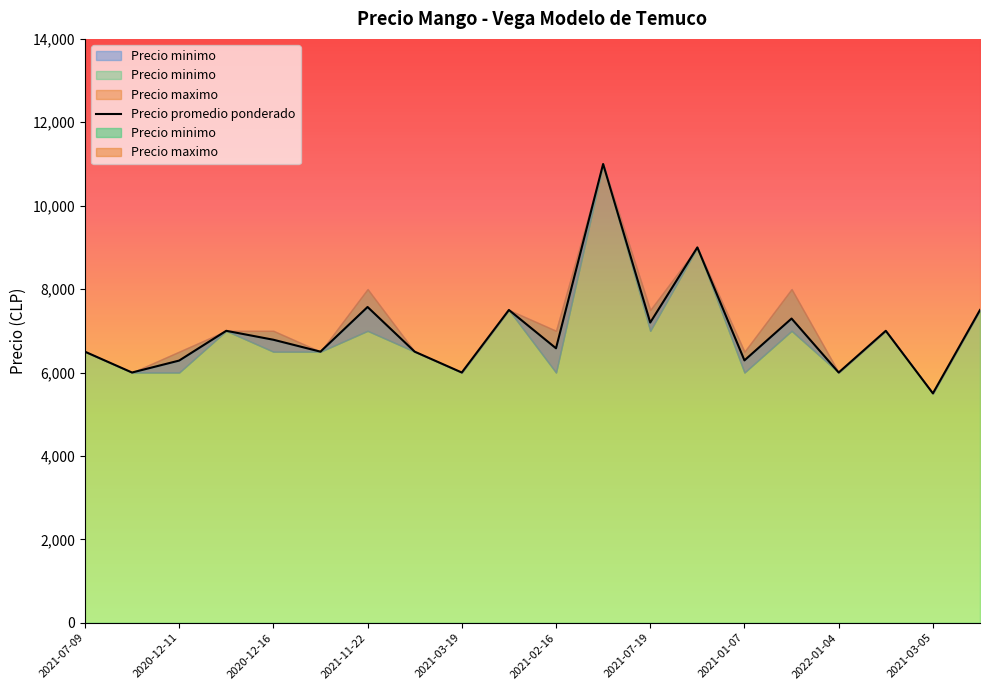

What is the minimum value shown in the chart?

5500